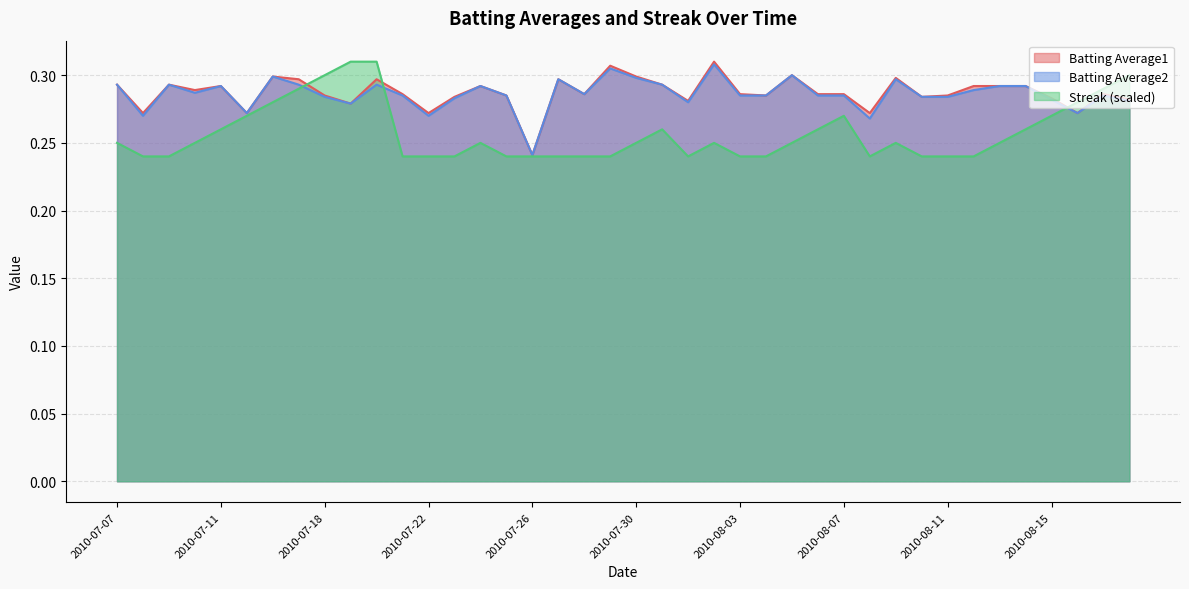

Where is Streak nearest to the value 0?

2010-07-08